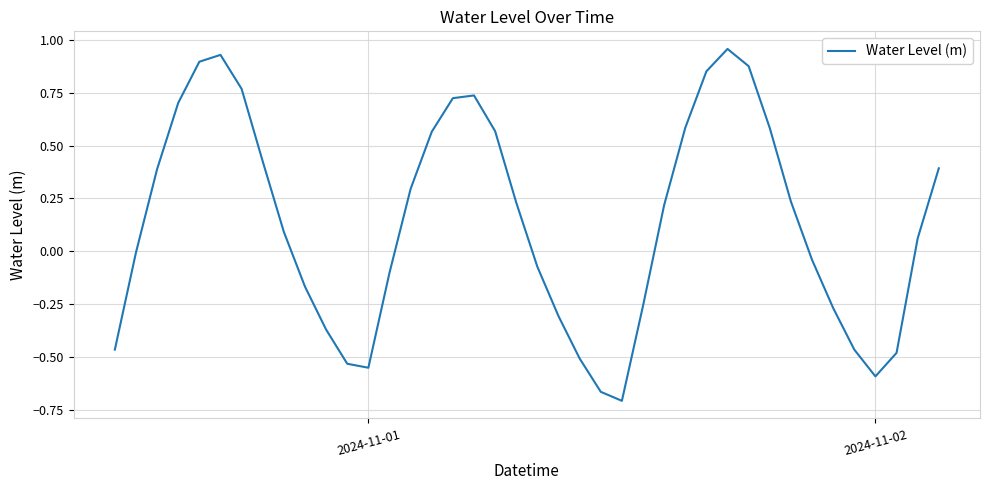

What is the difference between the maximum and minimum values?

1.7